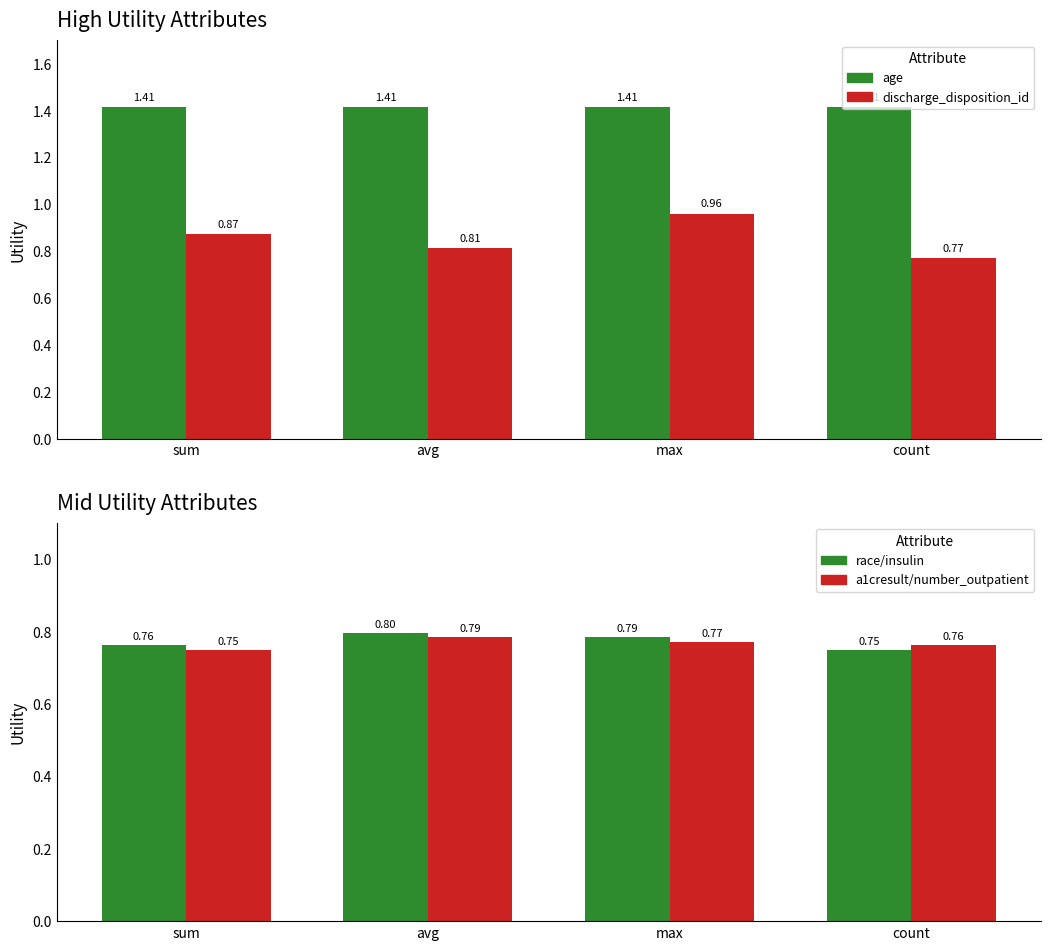

What is the sum of the a1cresult/number_outpatient values at max and avg?

1.6